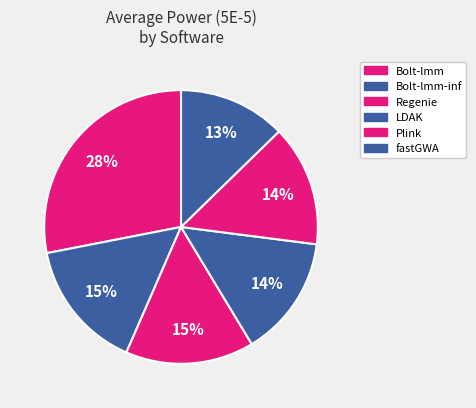

Which category has the biggest portion of the pie?

Bolt-lmm